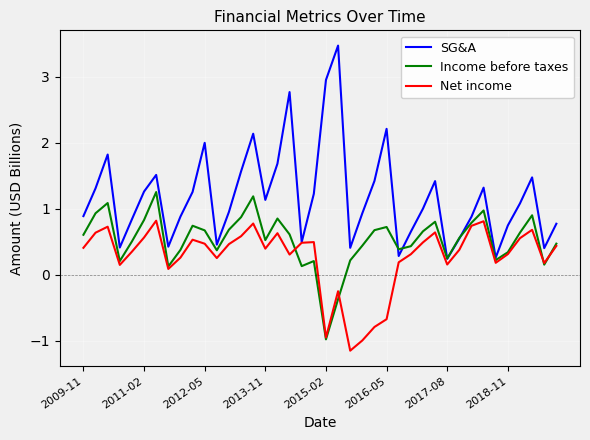

List the series in order of their overall mean, highest first.

SG&A, Income before taxes, Net income